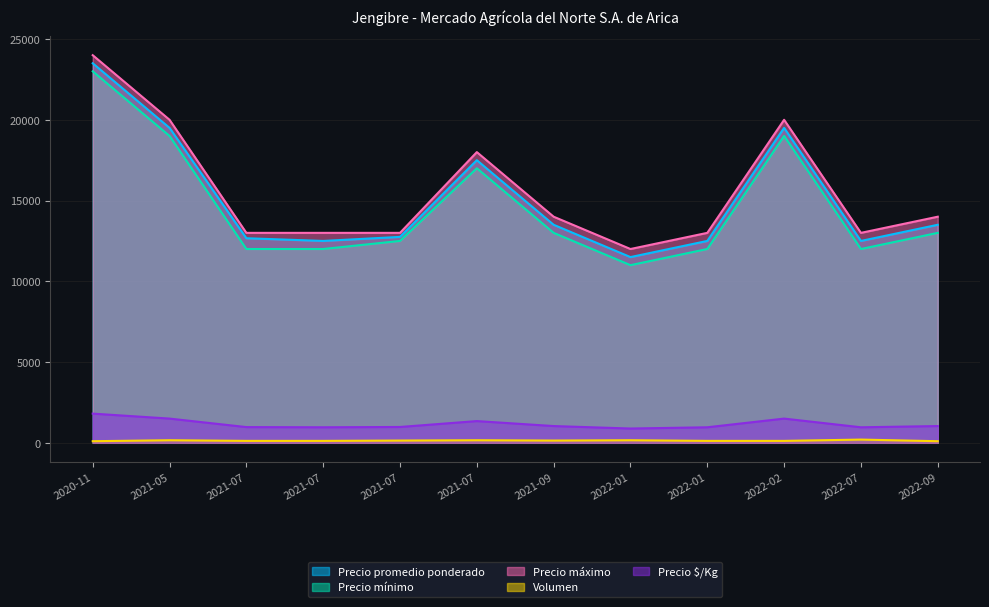

In Precio mínimo, how many points are lower than both neighbors (excluding endpoints)?

2